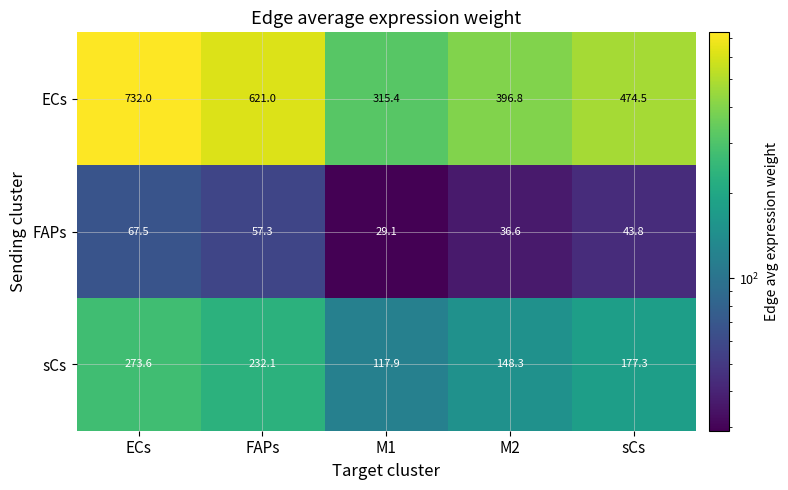

Which category has the lowest value in the sCs series?

M1